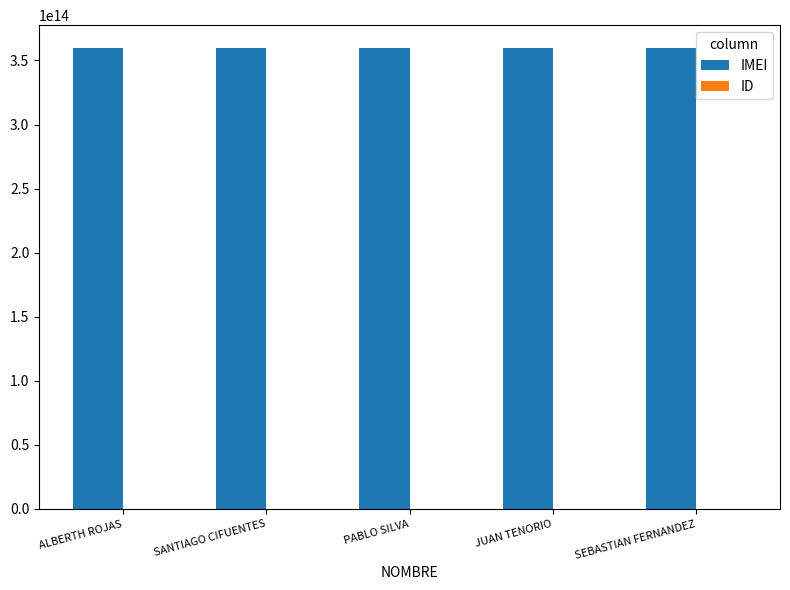

Which series has the largest total across all categories?

IMEI